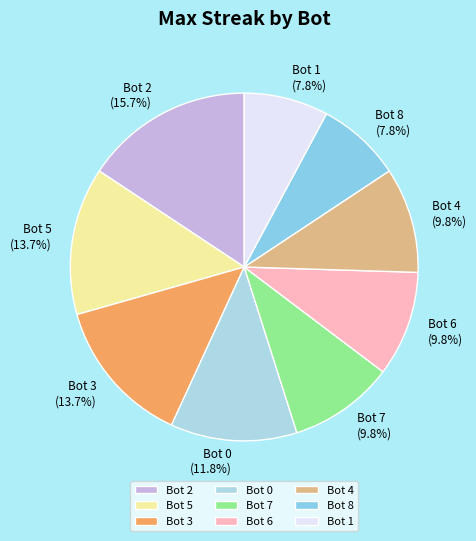

How many slices are in this pie chart?

9